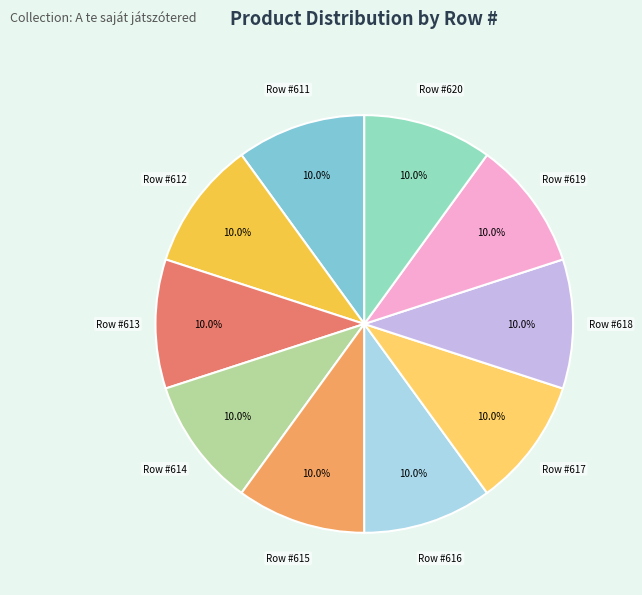

How many slices are in this pie chart?

10